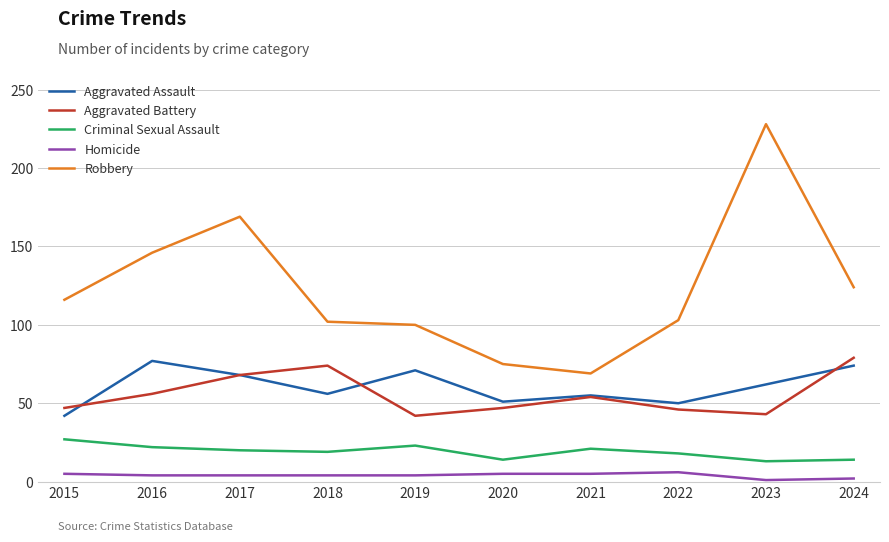

Which series has the largest total across all categories?

Robbery